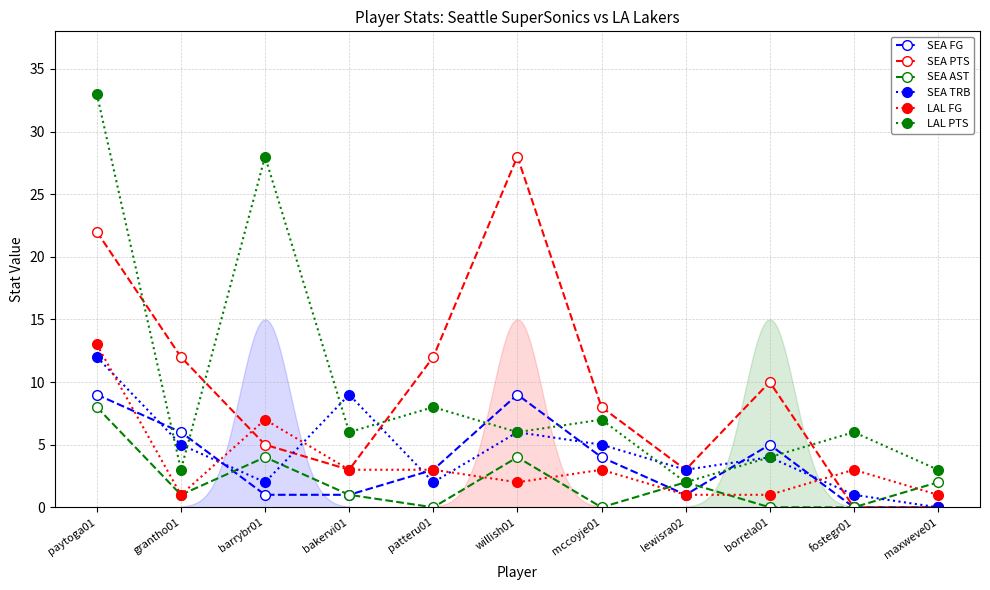

How many interior local valleys does the SEA PTS series have?

2